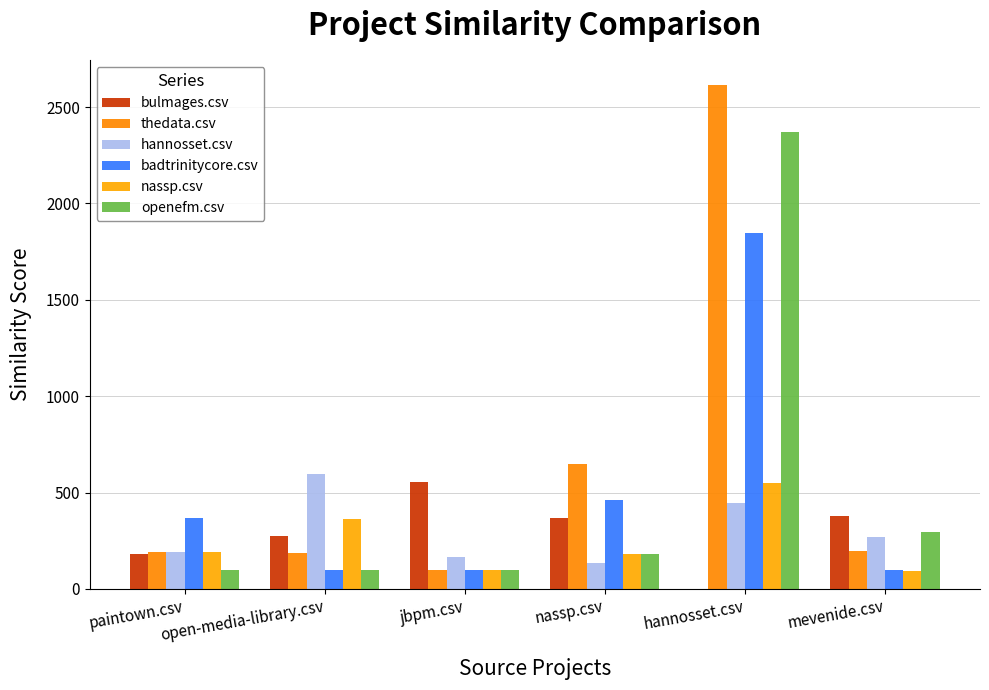

How many distinct data groups are displayed?

6